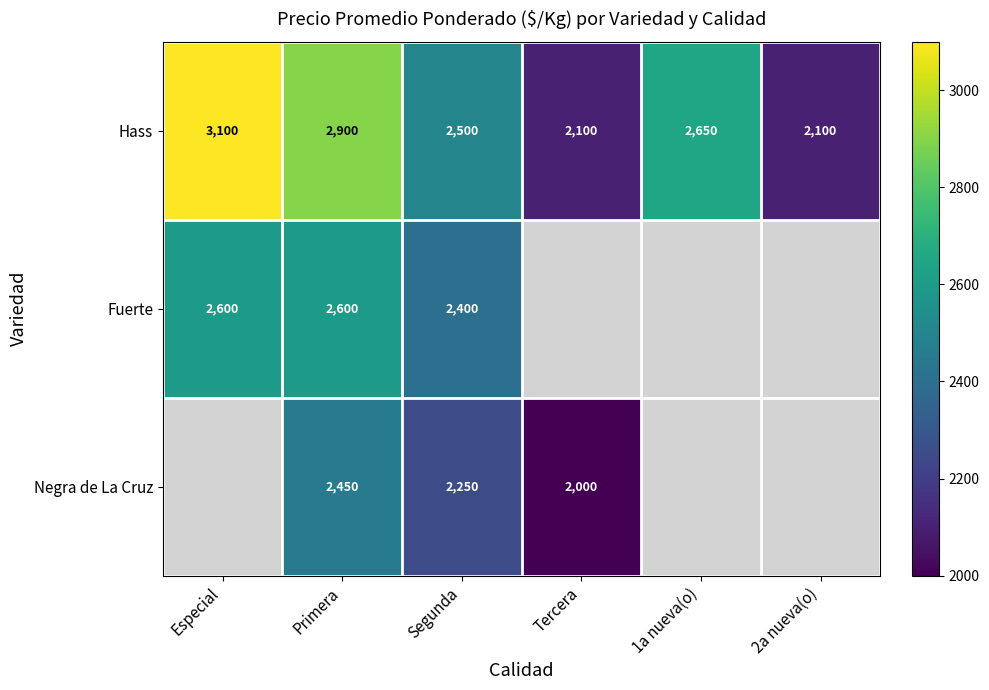

How many Hass values are between 2100 and 2900?

5